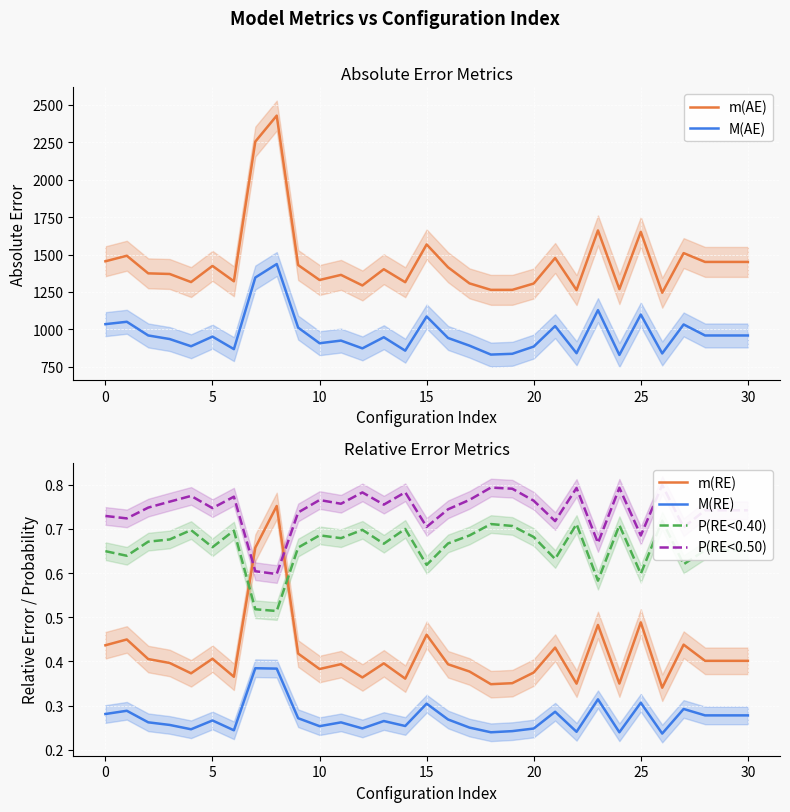

True or false: P(RE<0.40) has a value of 0.3 at 23.

False